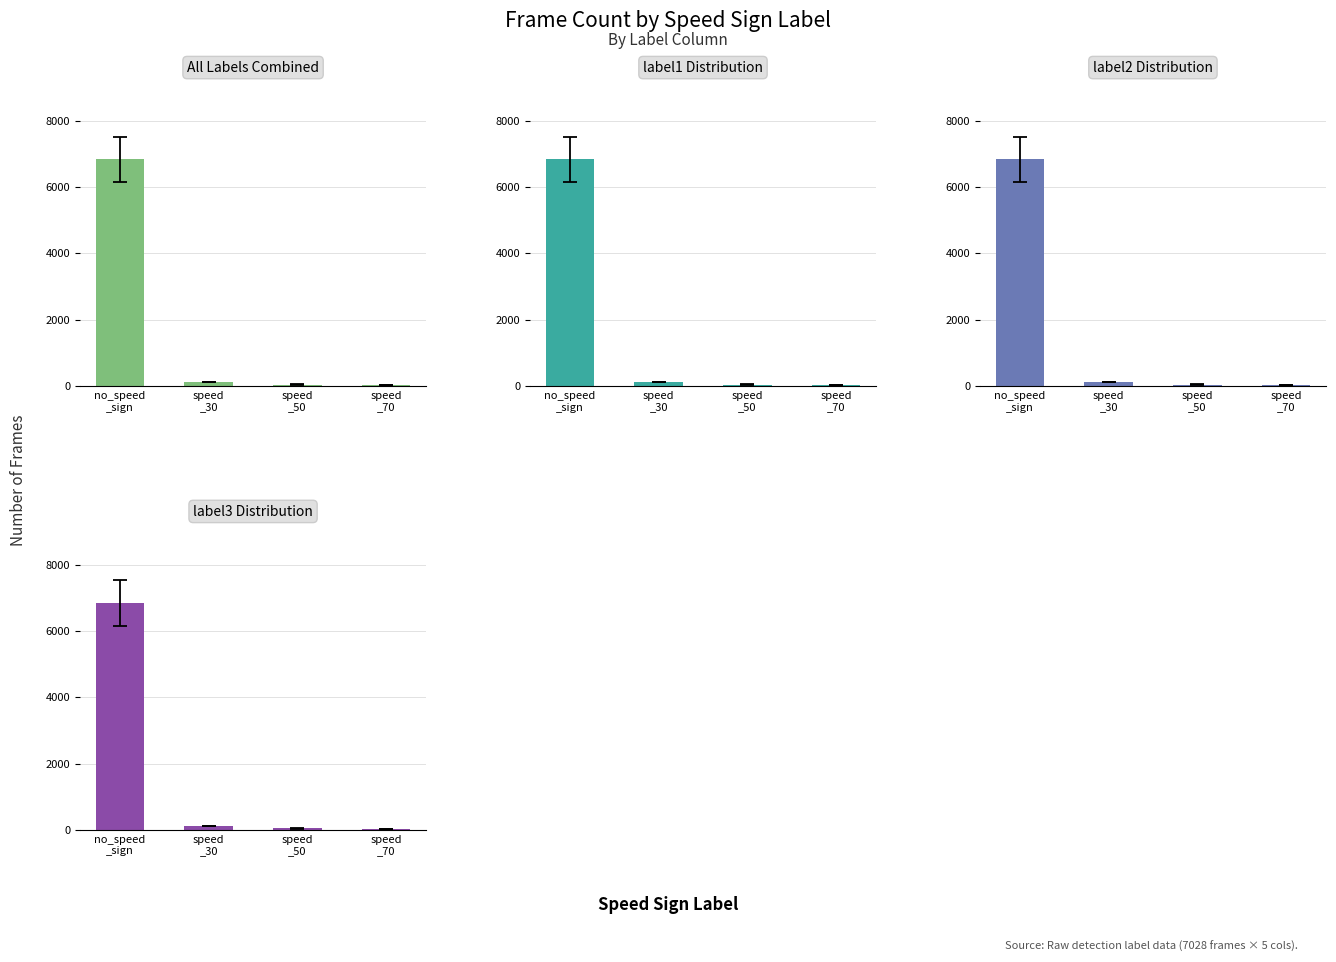

What is the label of the 2nd bar from the left?

speed
_30